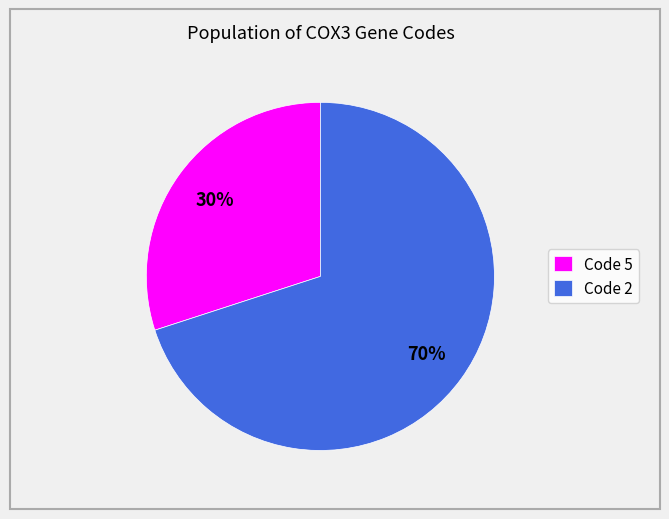

Is it true that Code 5 is 30% of the pie?

True